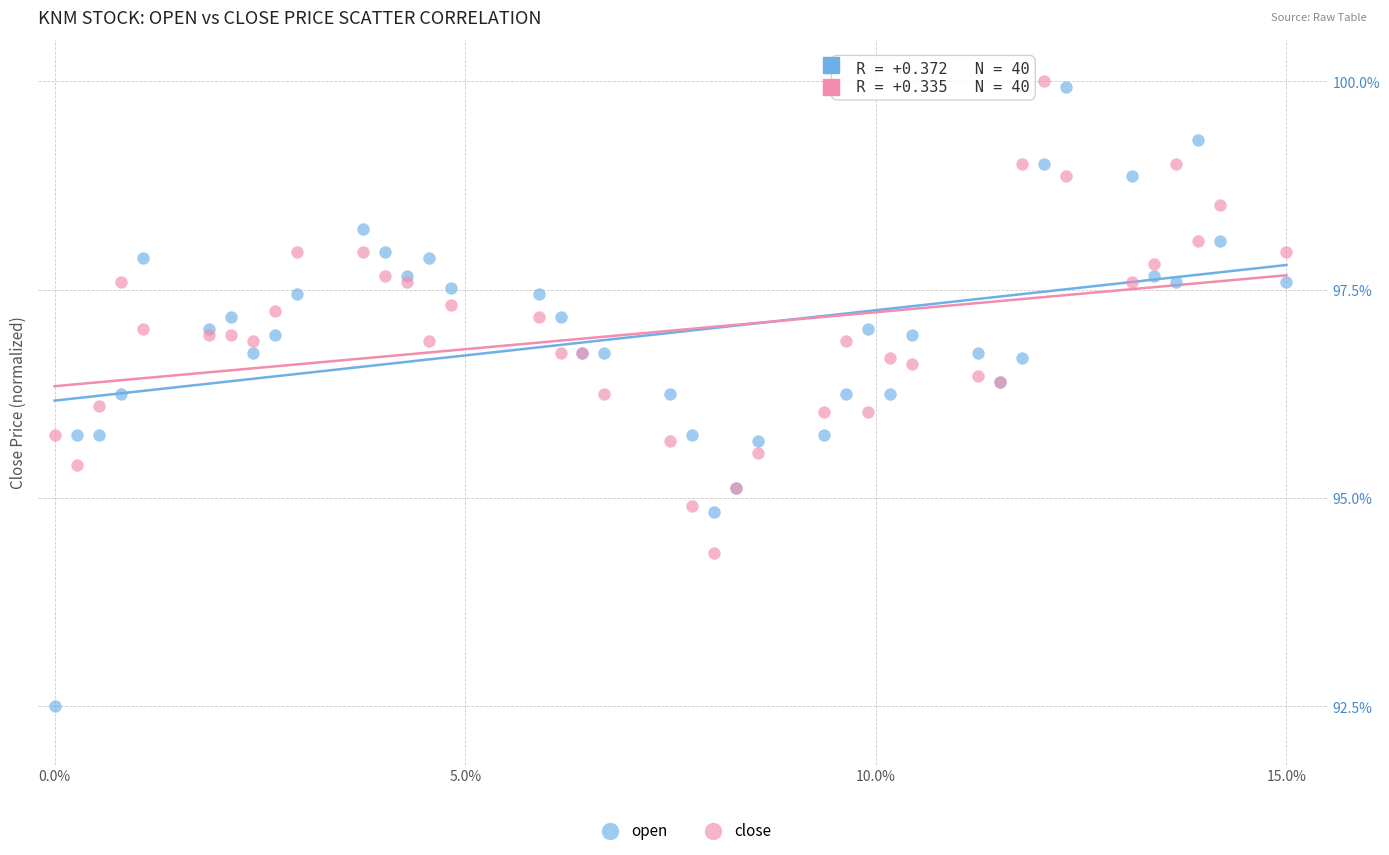

Which series has the widest spread of Y values?

open